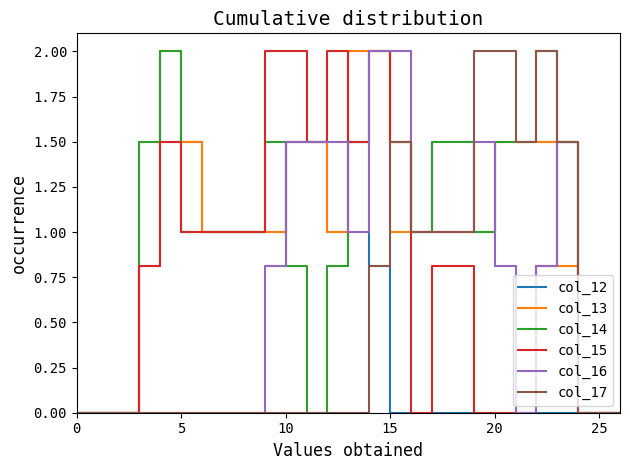

What is the maximum value for col_13?

2.0